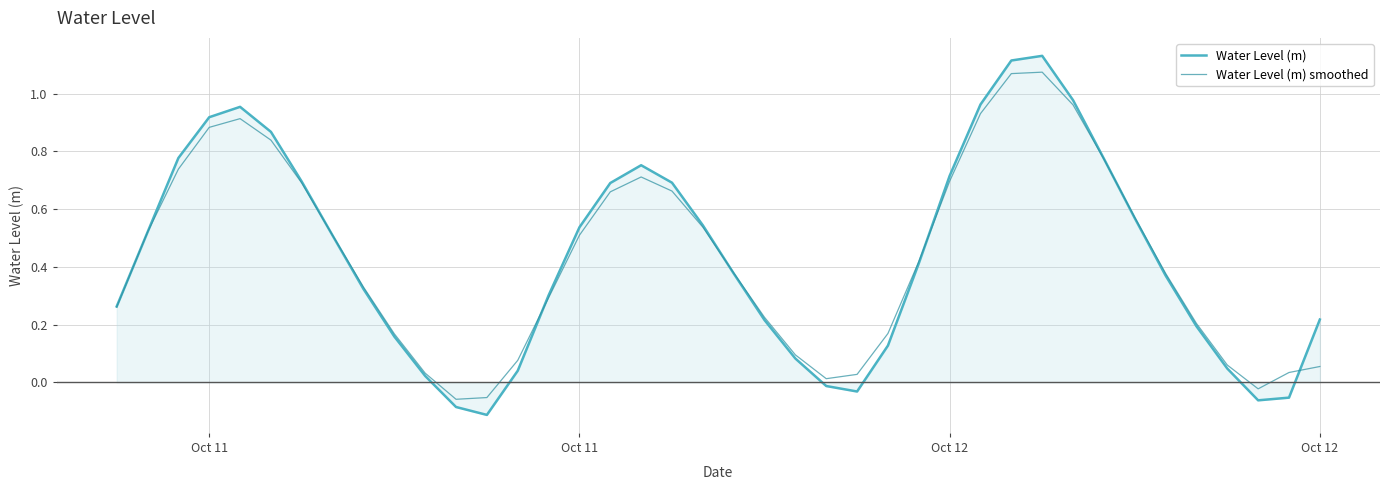

Rank the series by their maximum value, from highest to lowest.

Water Level (m), Water Level (m) smoothed